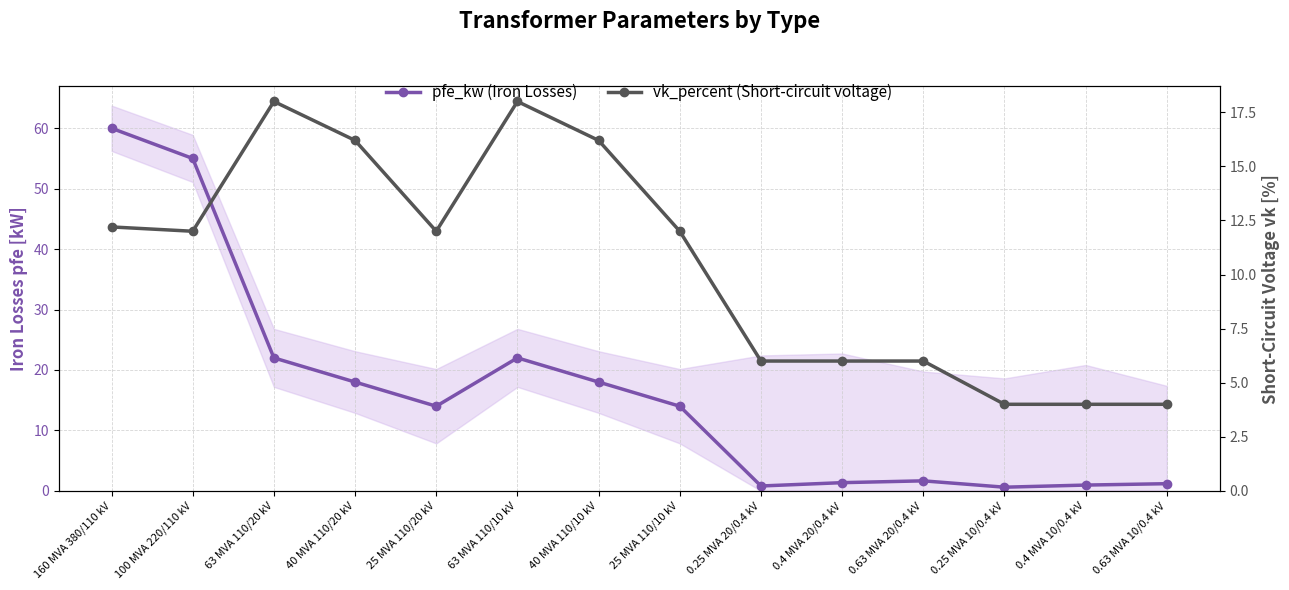

What is the value of the vk_percent (Short-circuit voltage) point at the 7th from the left?

16.2